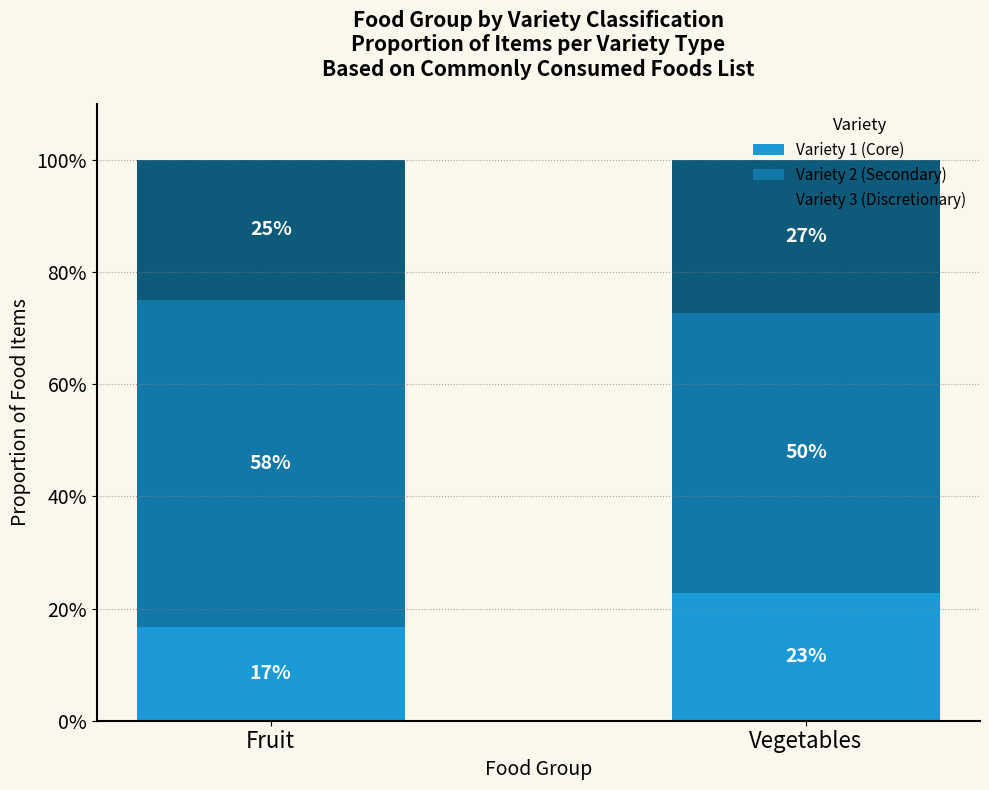

What is the label of the 2nd bar from the right?

Fruit